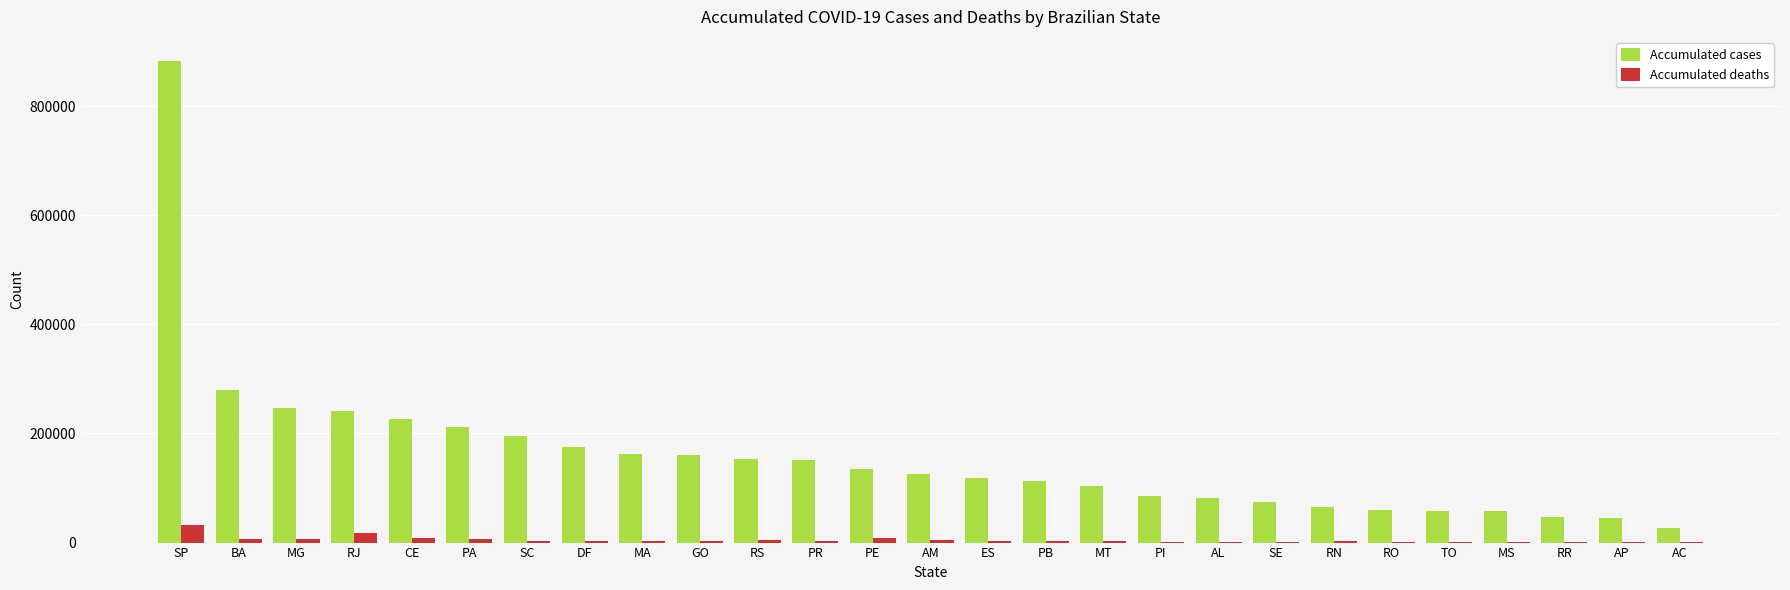

Which series has the largest total across all categories?

Accumulated cases